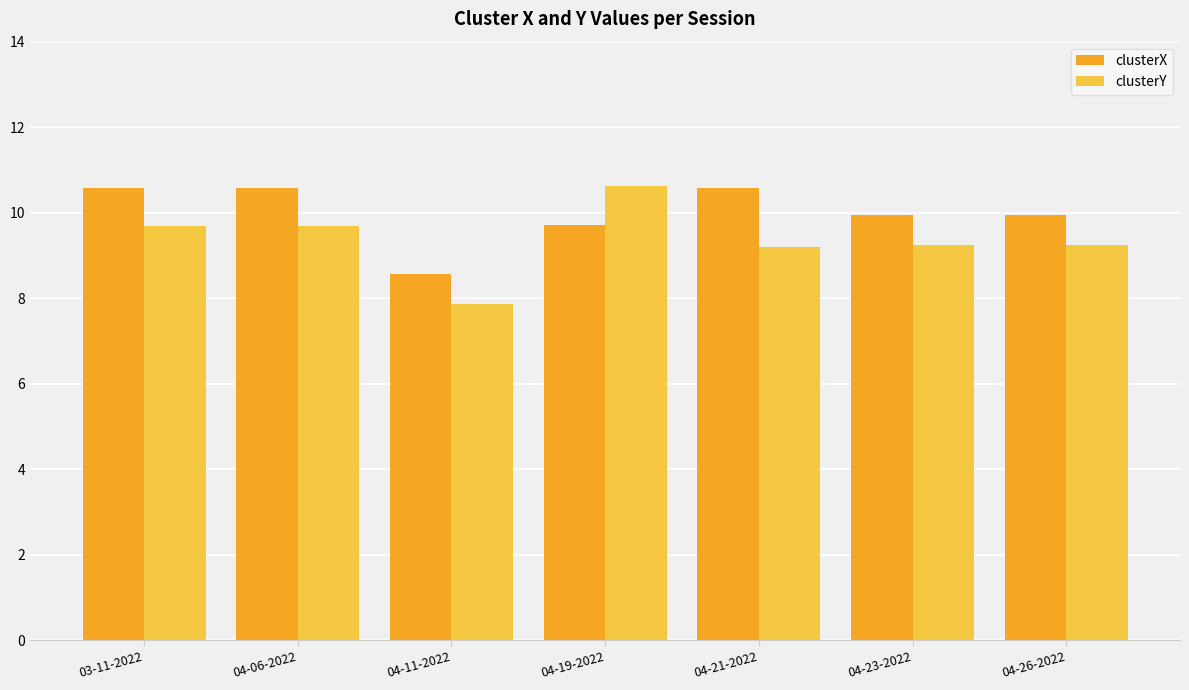

How many data points in clusterX are above 9?

6